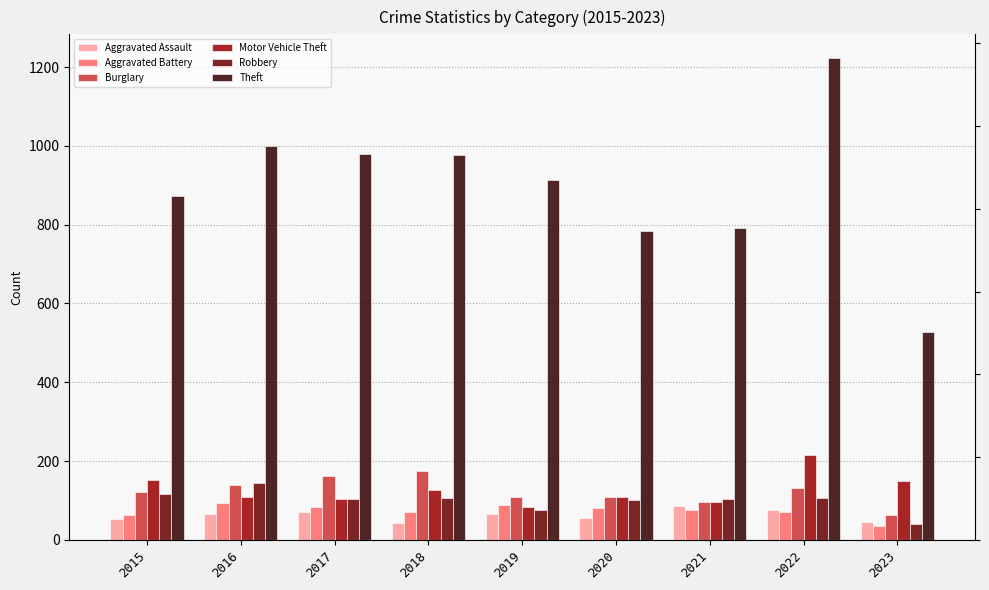

True or false: Burglary has a value of 176 at 2018.

True